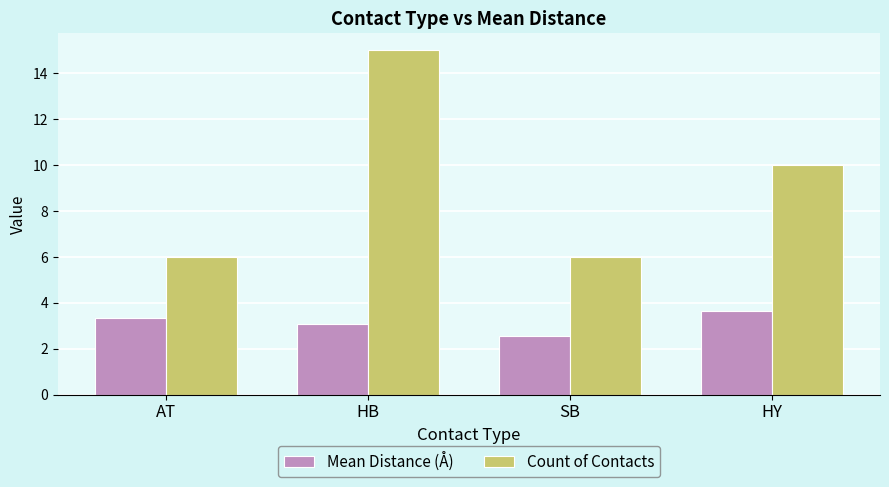

What is the value of the Mean Distance (Å) bar at the 3rd from the left?

2.5